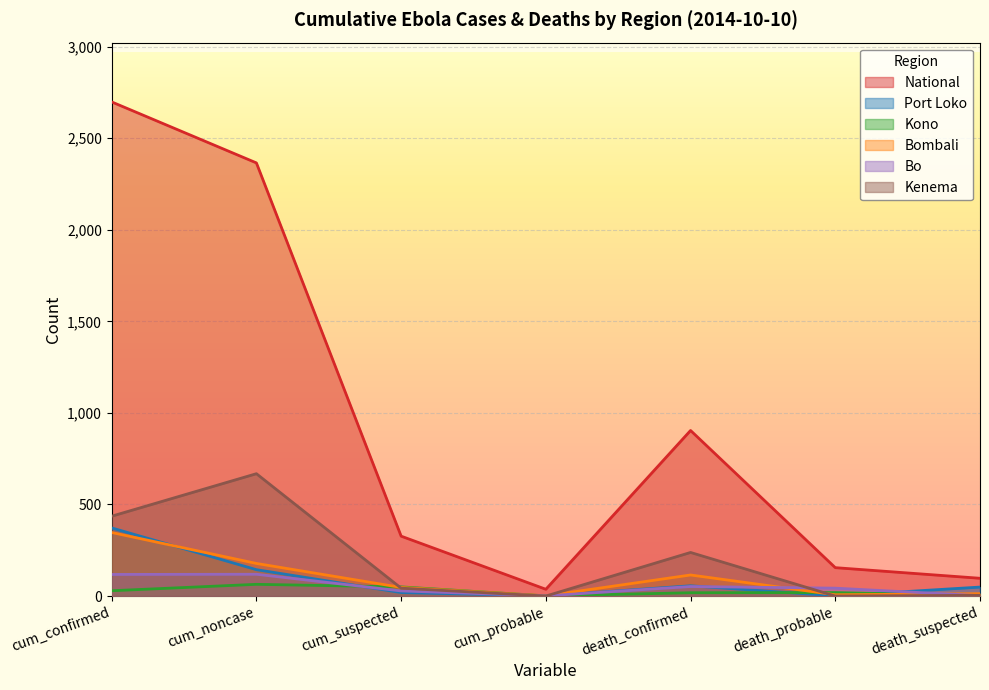

Where is the first local maximum for Kono?

cum_noncase